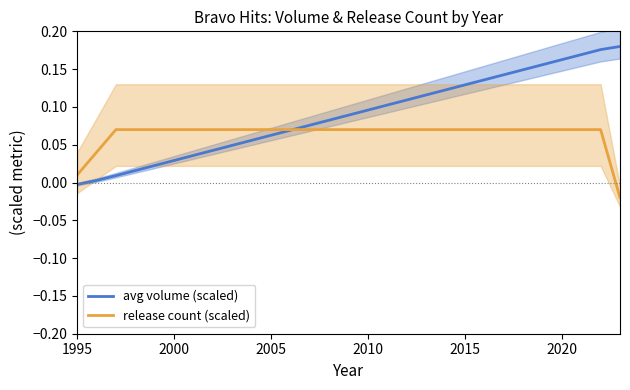

How many data points in release count (scaled) are less than 0?

1